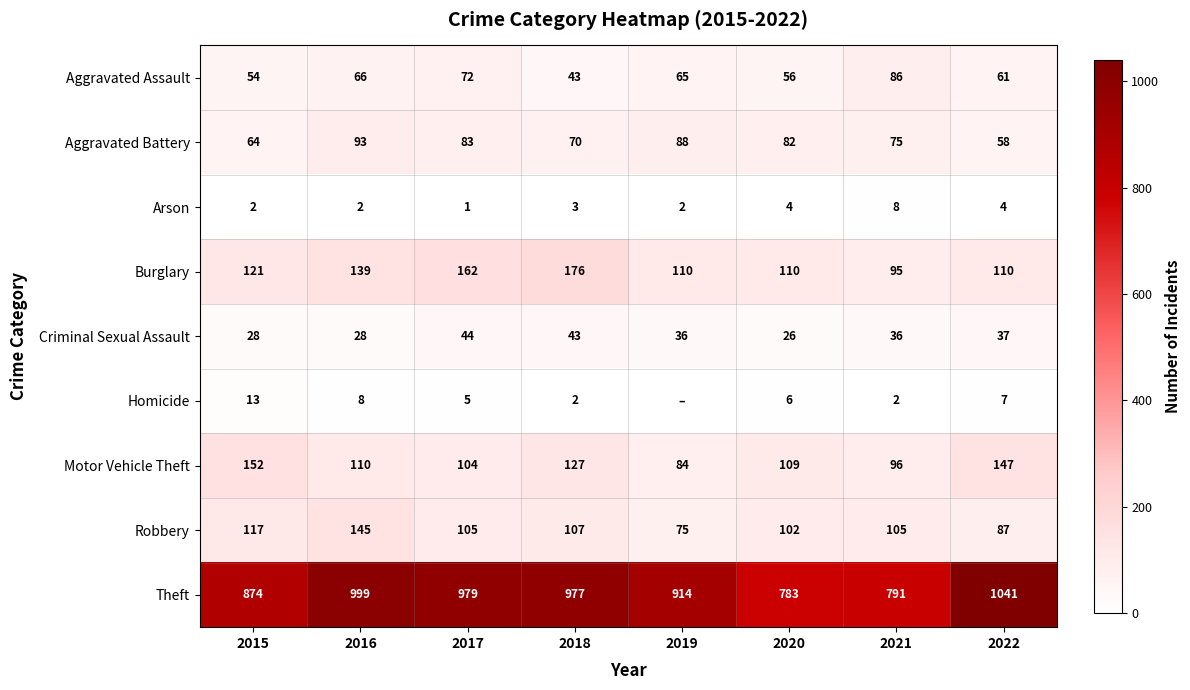

What is the spread (max minus min) of values at 2022?

1037